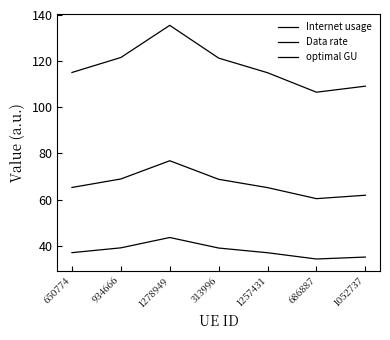

What is the spread (max minus min) of values at 934666?

82.5